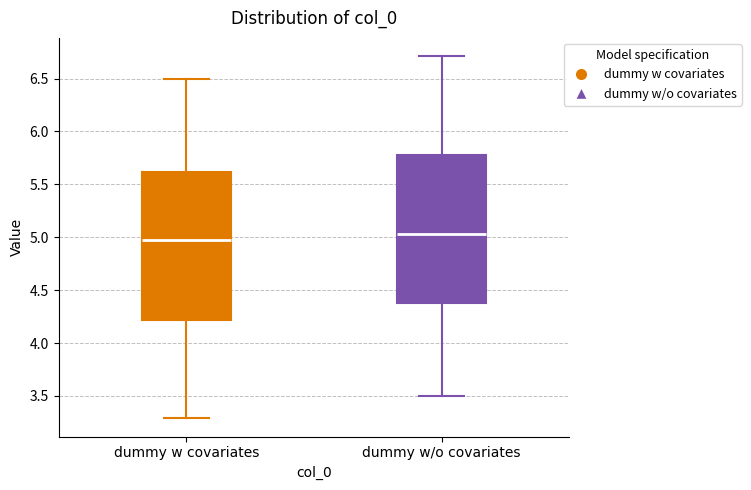

Which box's median line is the lowest?

dummy w covariates